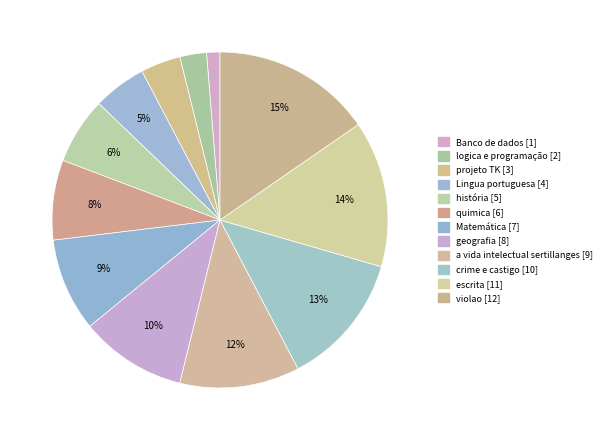

To the nearest percent, what portion does quimica represent?

8%